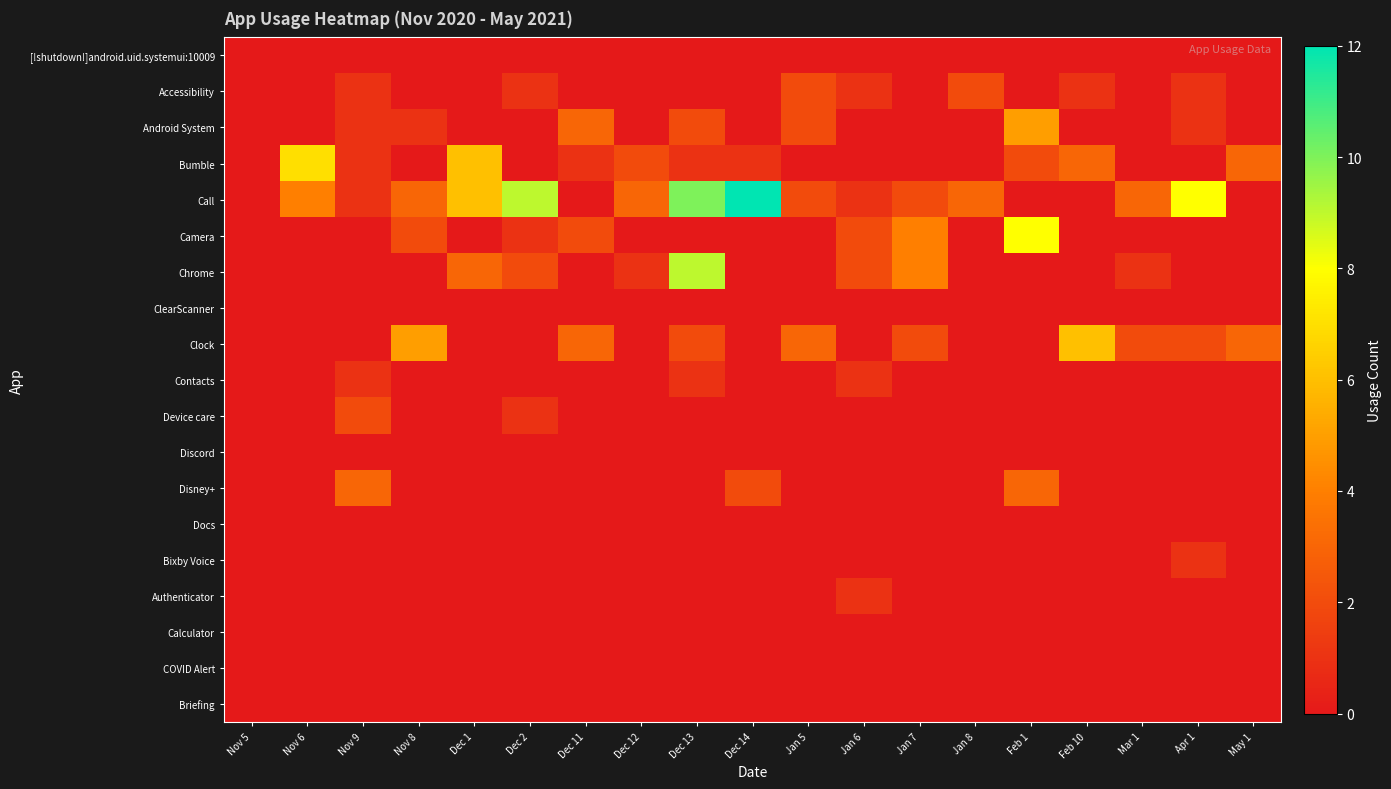

Which series has the largest total across all categories?

Call